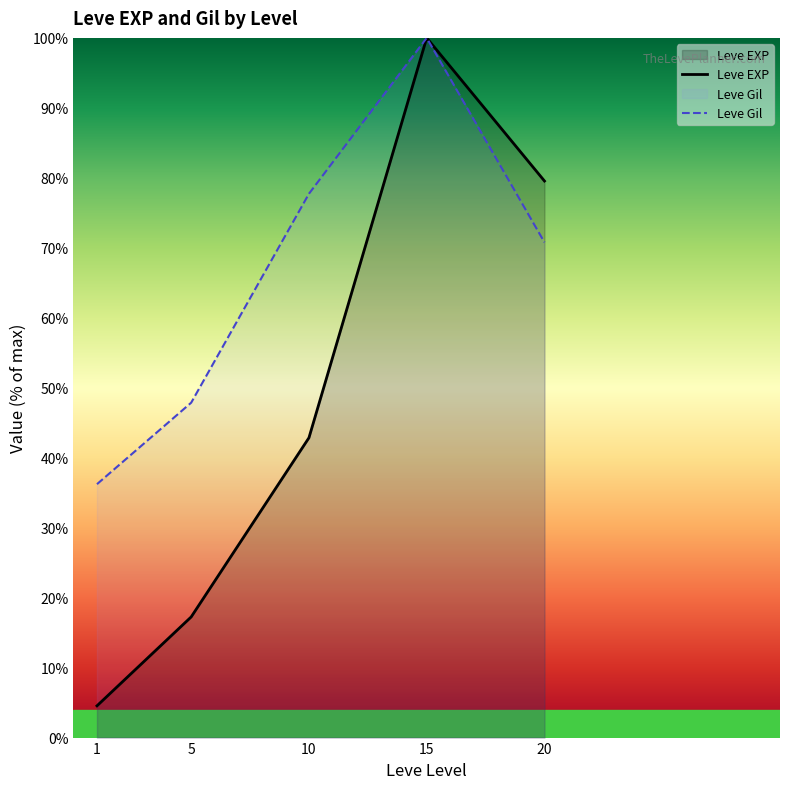

Which series has the largest total across all categories?

Leve Gil